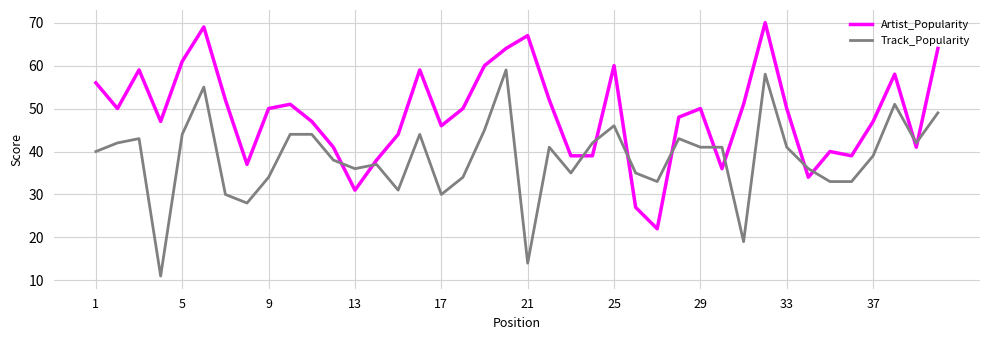

Which series has the largest total across all categories?

Artist_Popularity